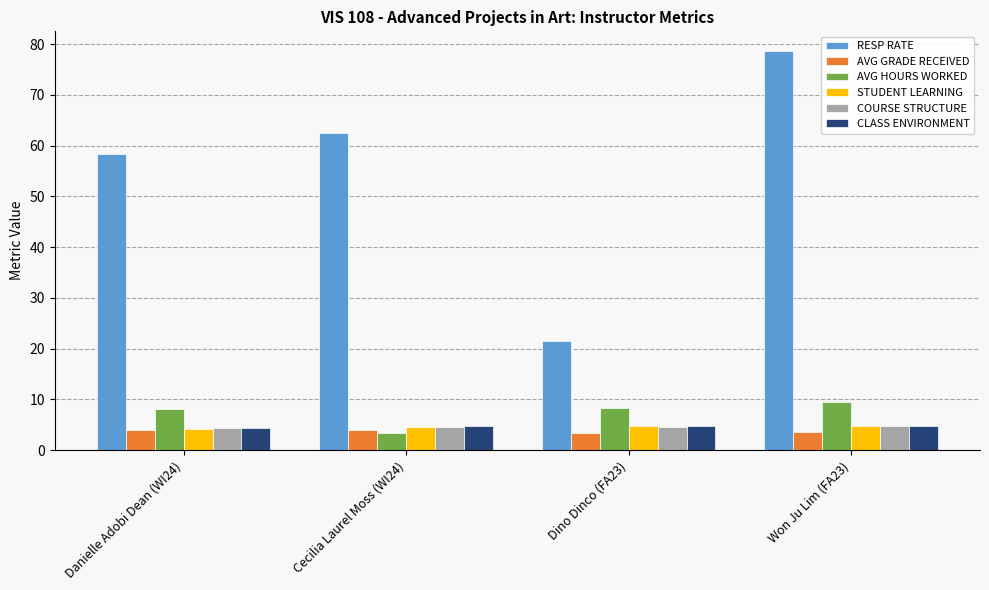

What position from the right is Dino Dinco (FA23)?

2